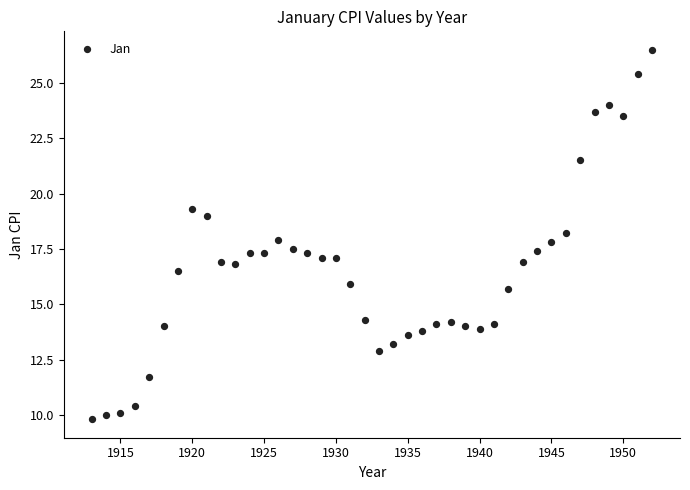

What is the range of X values (max minus min)?

39.0